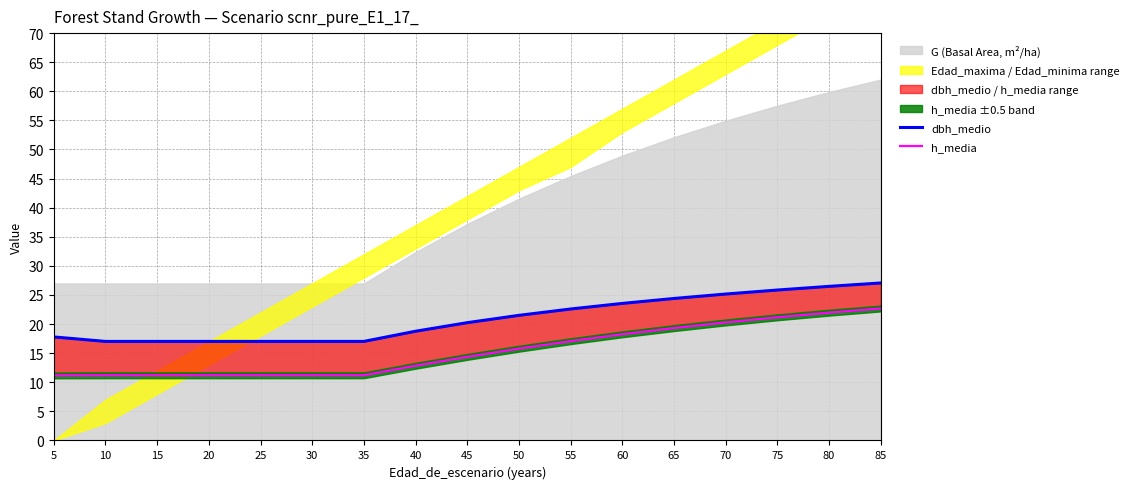

The value of h_media at 80 is 14.2. True or false?

False